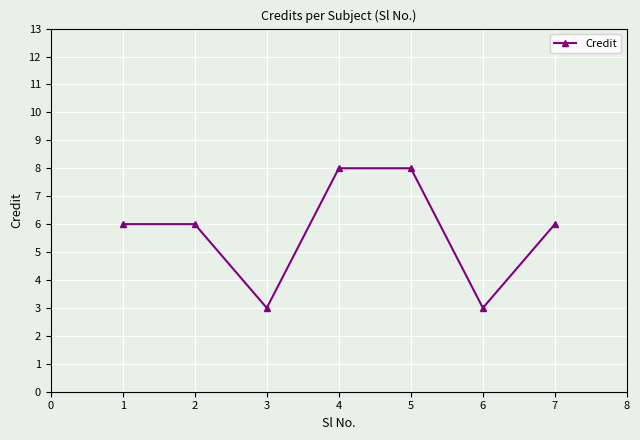

What is the greatest value displayed?

8